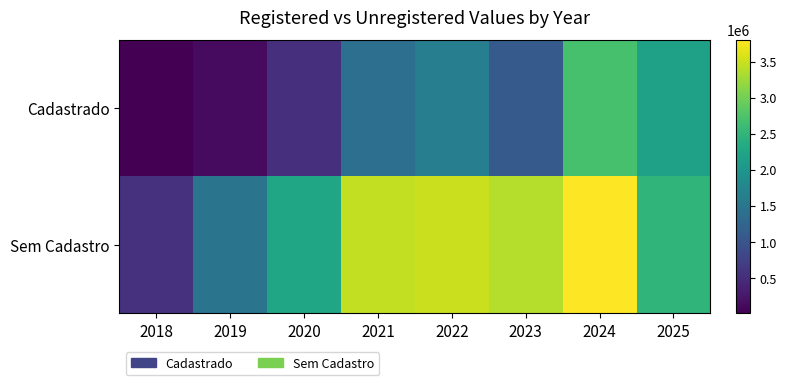

What is the greatest value displayed?

3800337.7